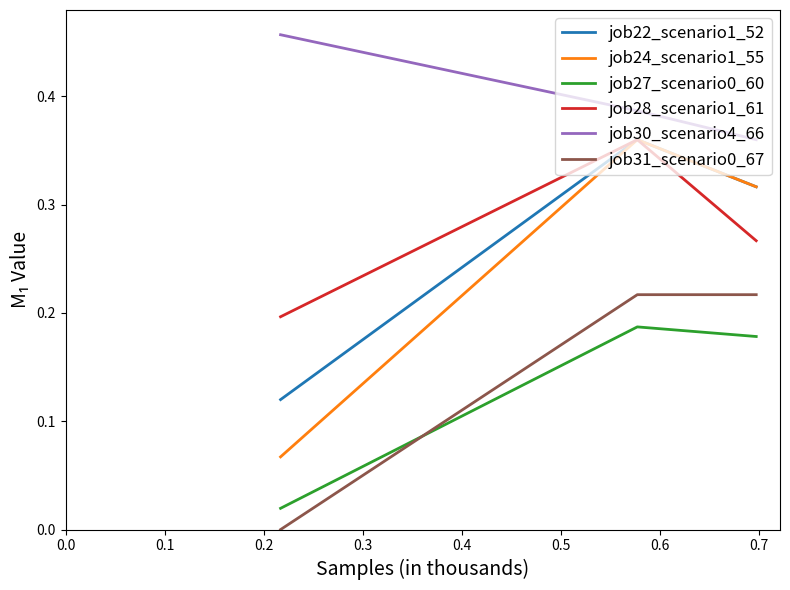

Which series has the largest total across all categories?

job30_scenario4_66